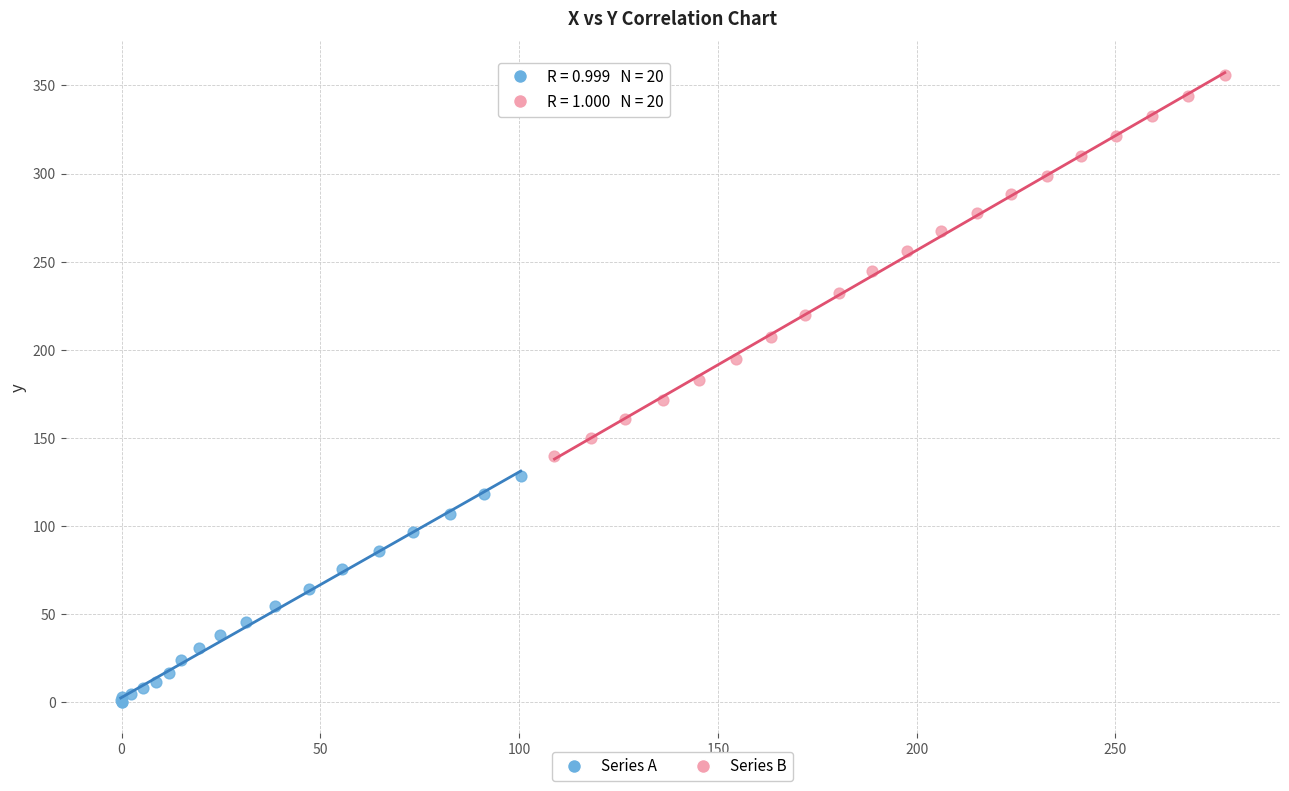

Which series reaches the maximum Y coordinate?

Series B